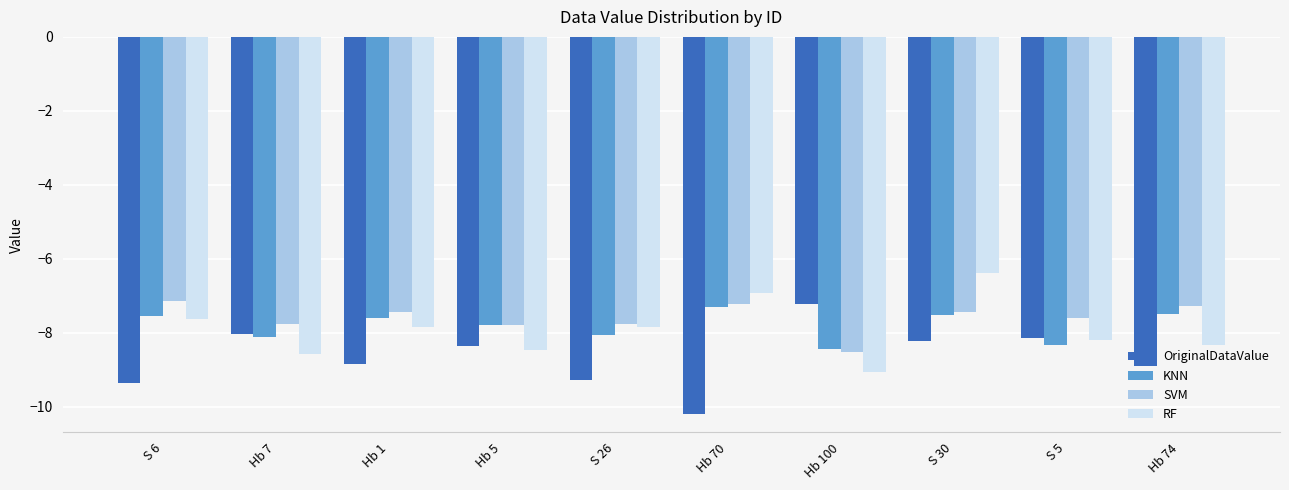

What position from the right is S 5?

2